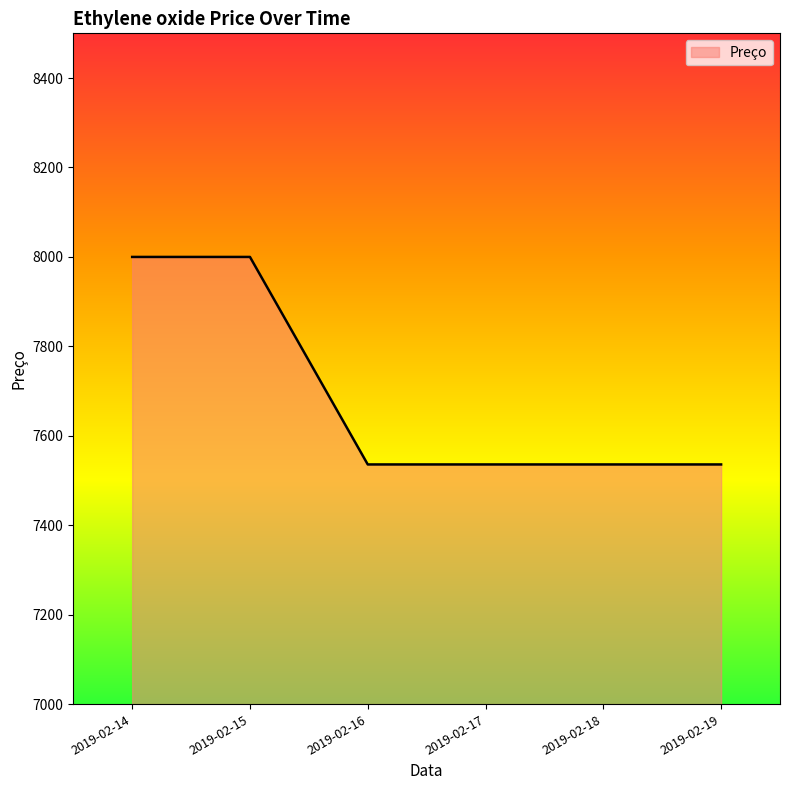

Between 2019-02-15 and 2019-02-17, which is larger?

2019-02-15